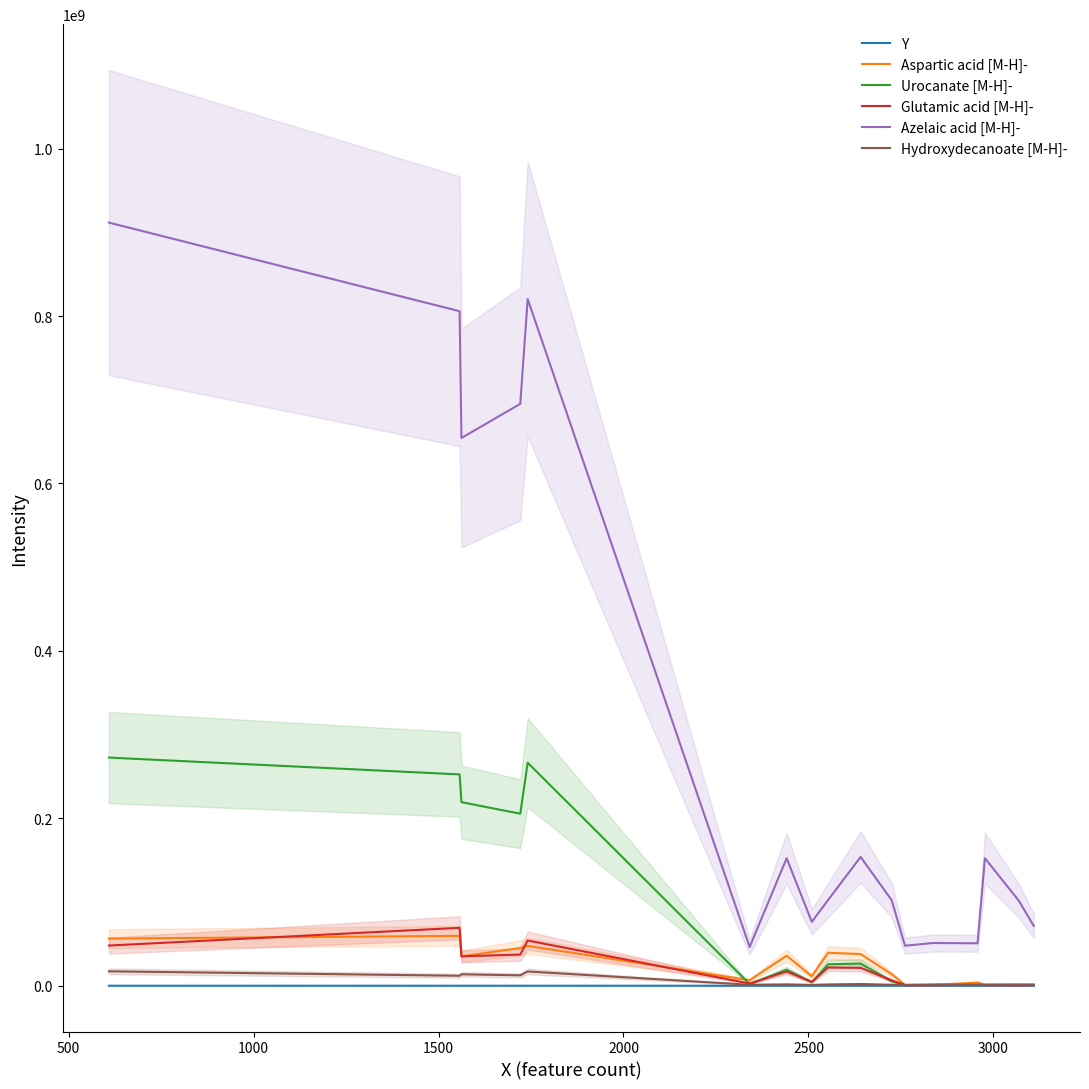

True or false: Azelaic acid [M-H]- and Urocanate [M-H]- intersect in this chart.

False